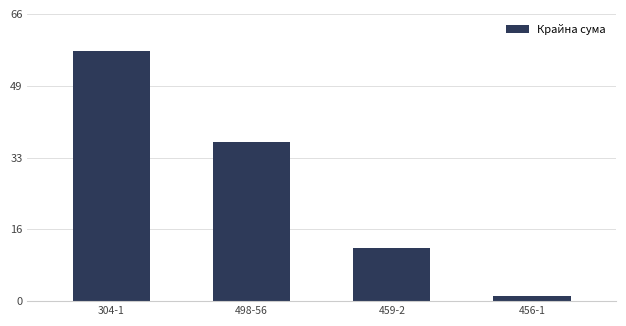

List the labels in order of value, largest first.

304-1, 498-56, 459-2, 456-1